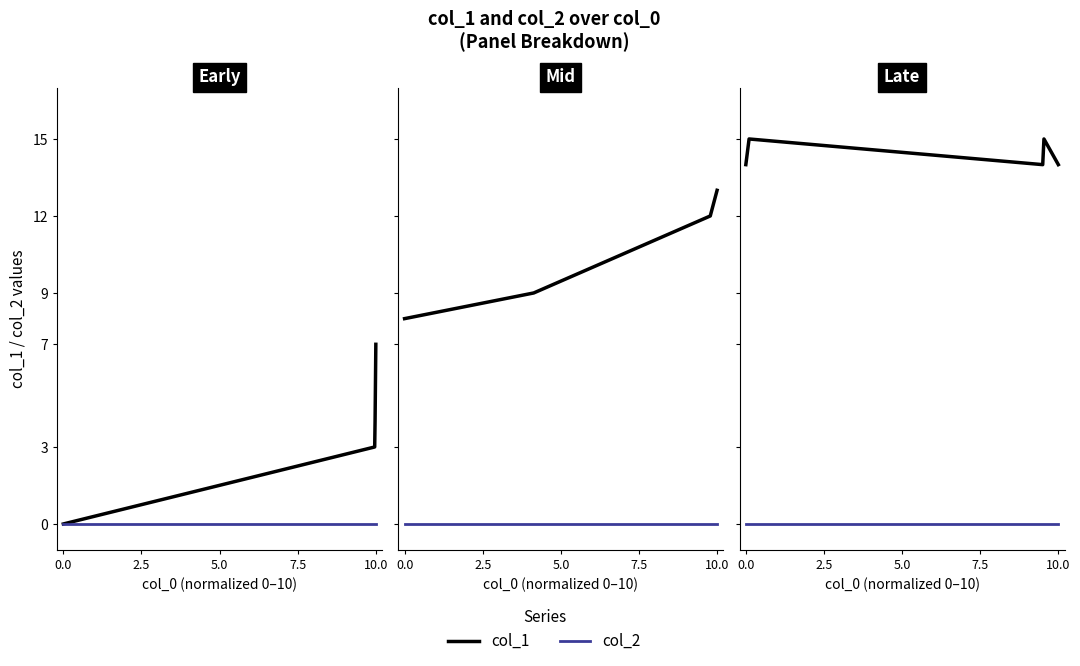

Between 10.0 and 7.5, which is larger?

7.5